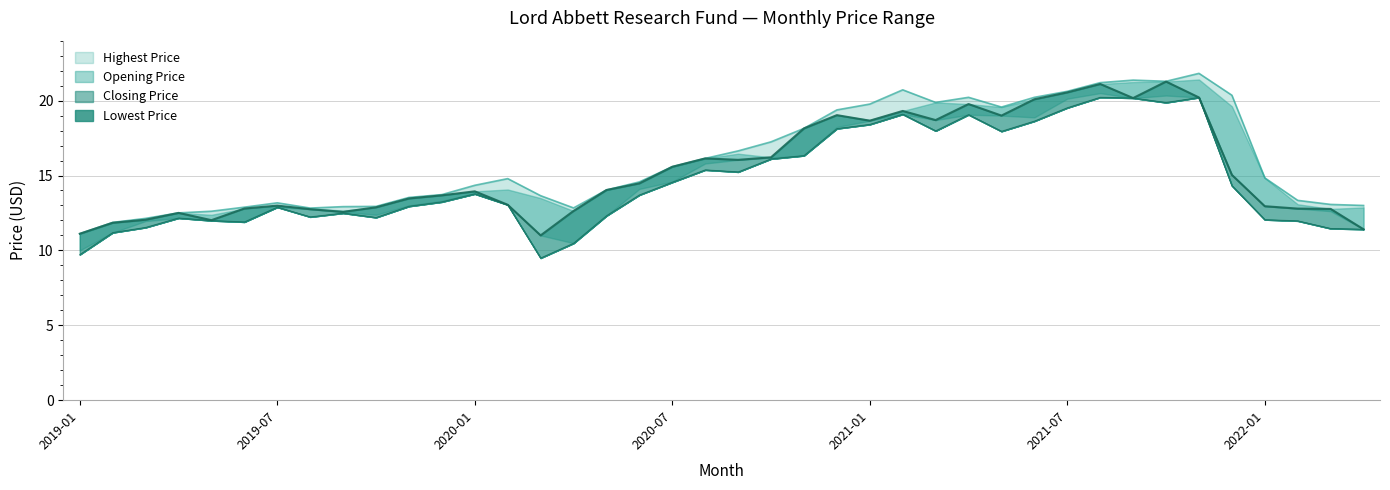

What is the minimum value for Closing Price?

11.0